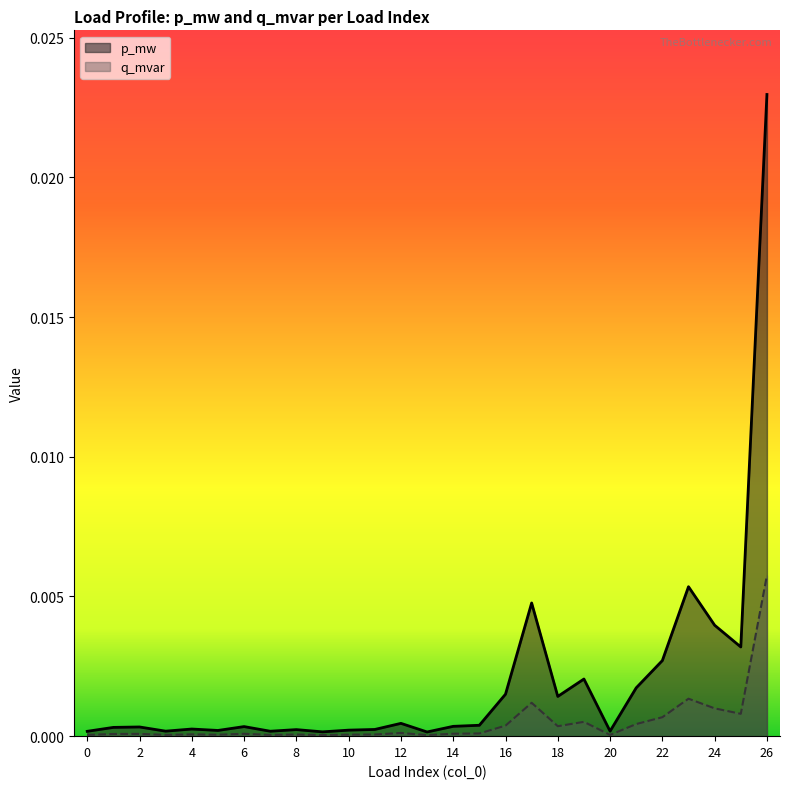

Is it true that p_mw equals 0.0 at 3?

False